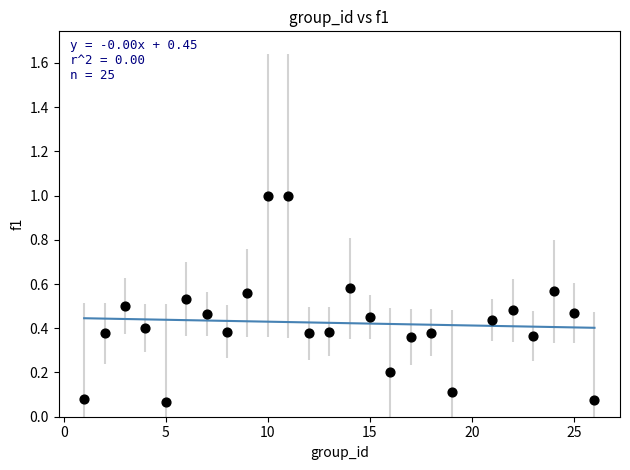

What is the range of Y values (max minus min)?

0.9